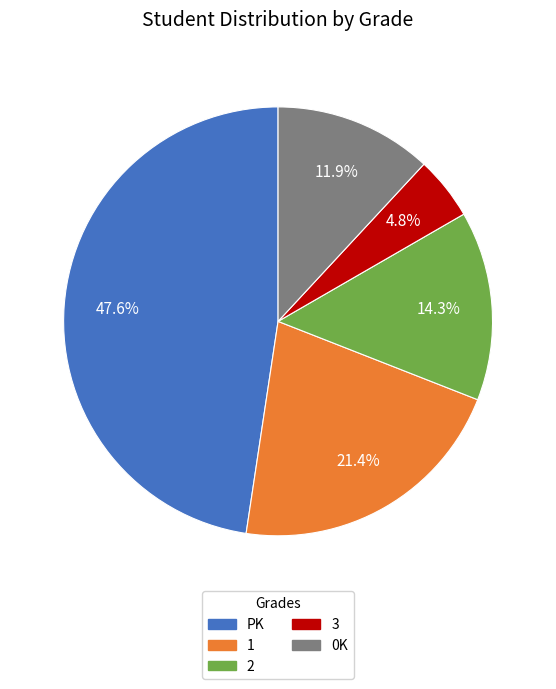

What is the total percentage of PK and 1?

69.0%